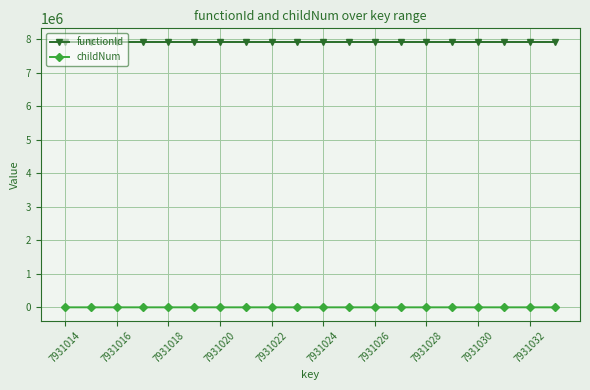

At how many categories does at least one series exceed 7555731?

20